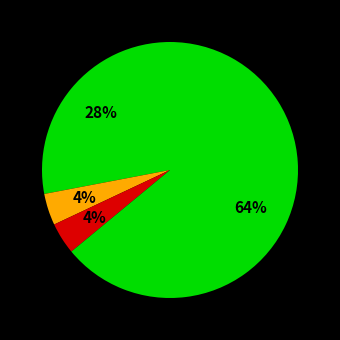

Count the number of slices in the pie.

4